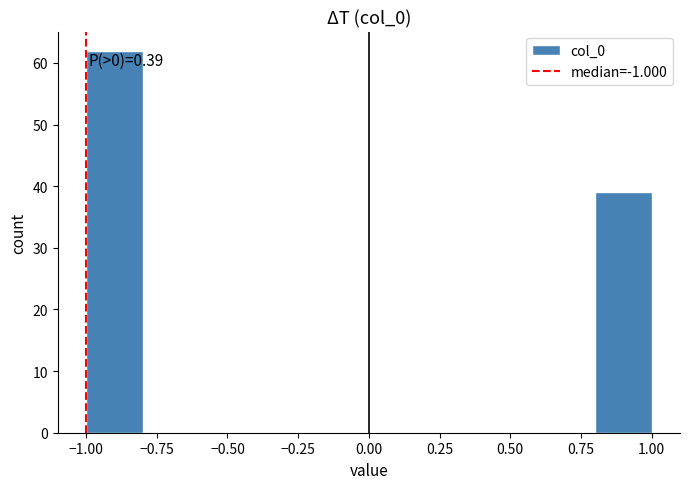

Over which range of the x-axis is the bar tallest?

-1.0 to -0.8